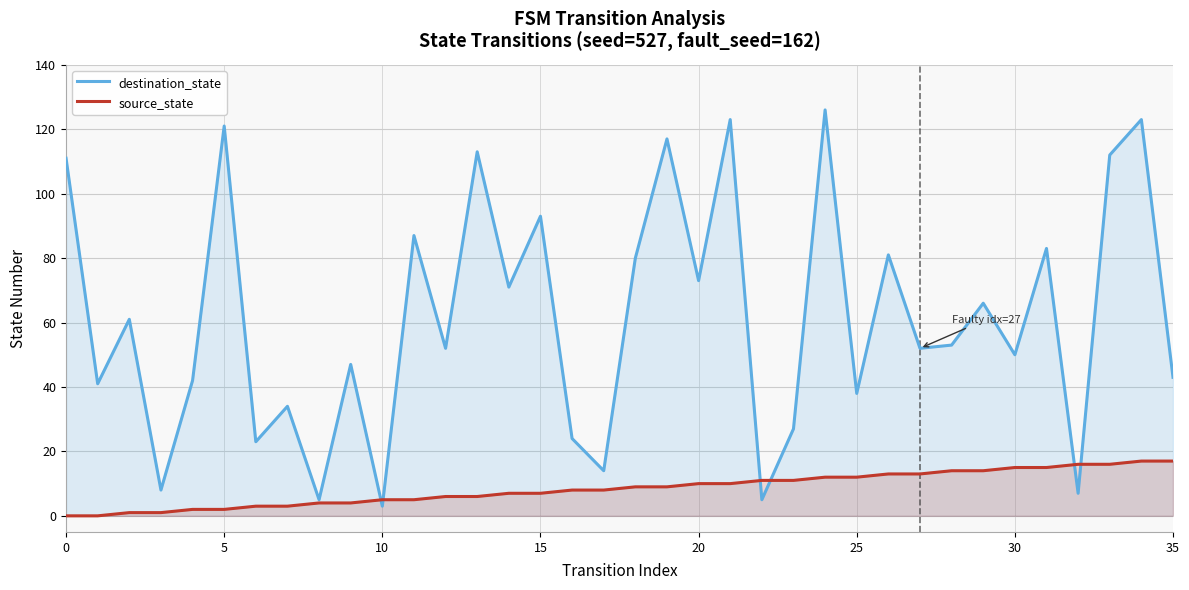

What is the difference between the destination_state values at 0 and 16?

87